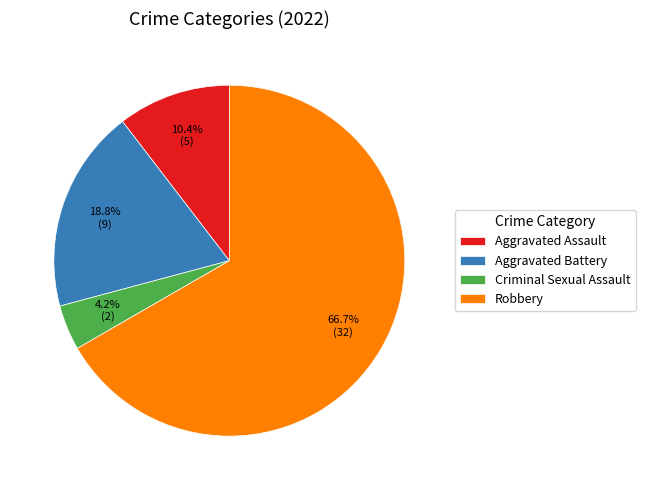

Which category has the biggest portion of the pie?

Robbery